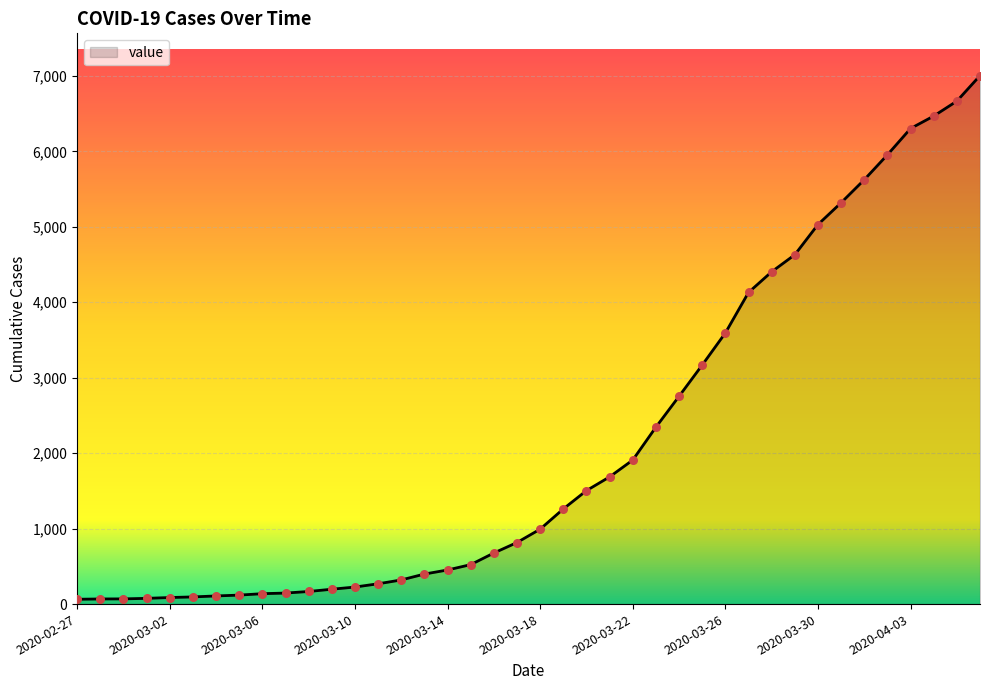

What is the difference between the maximum and minimum values?

6940